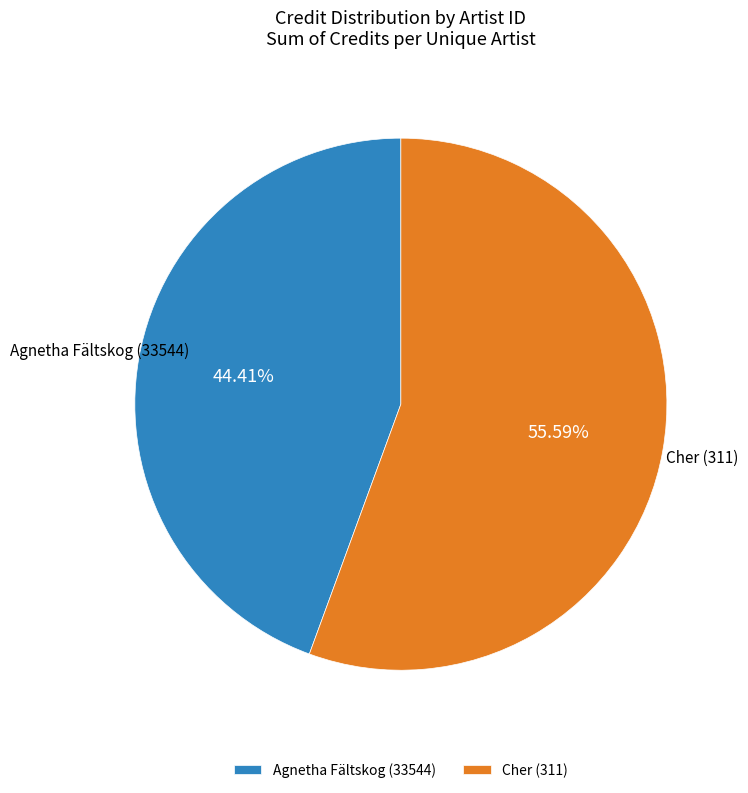

What is the ratio of the value at Agnetha Fältskog (33544) to the value at Cher (311)?

0.8